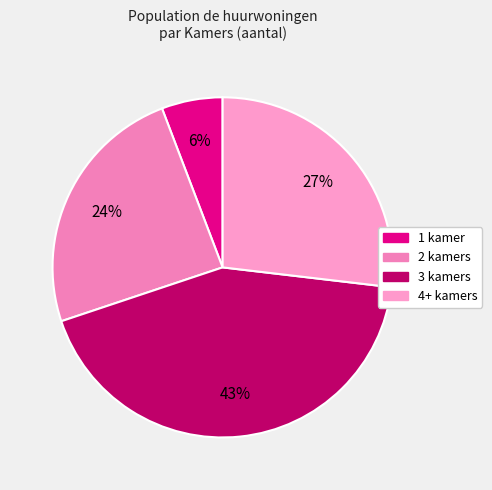

What is the largest slice in the pie chart?

3 kamers